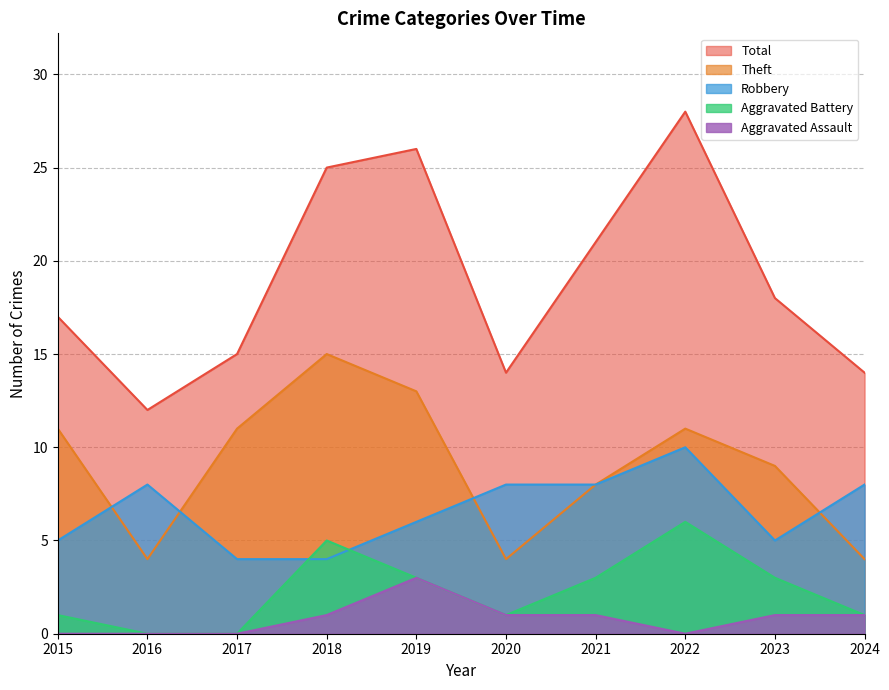

Which series has the widest spread of values?

Total